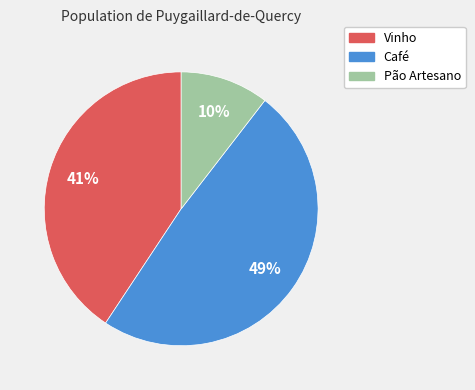

How many slices are in this pie chart?

3